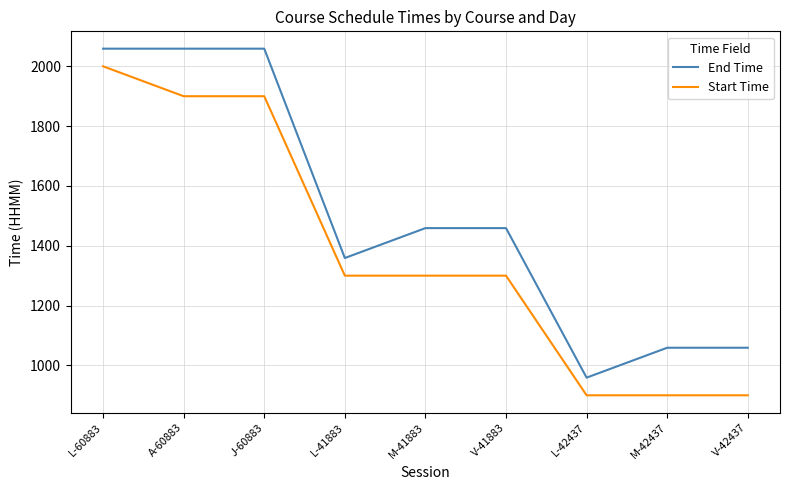

At A-60883, list the series in order from smallest to largest.

Start Time, End Time